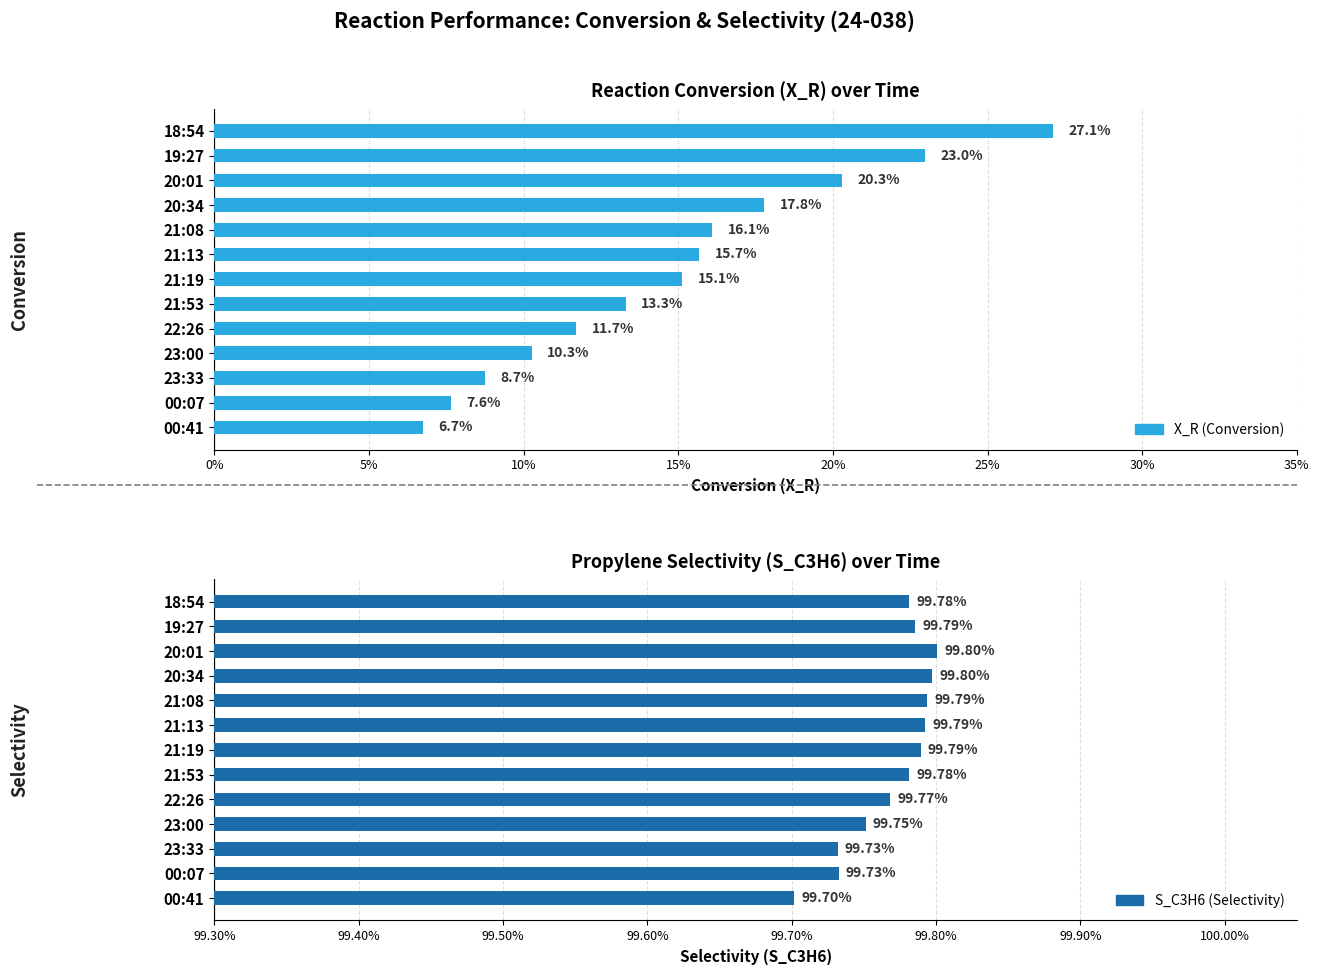

Which series has the widest spread of values?

X_R (Conversion)